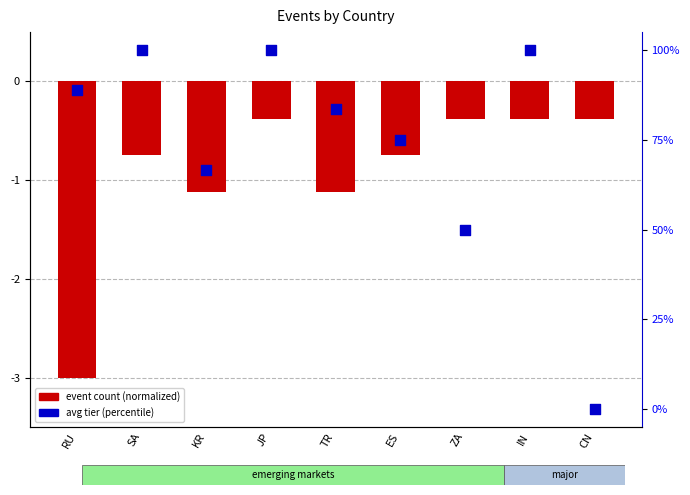

Which series reaches the minimum Y coordinate?

event count (normalized)